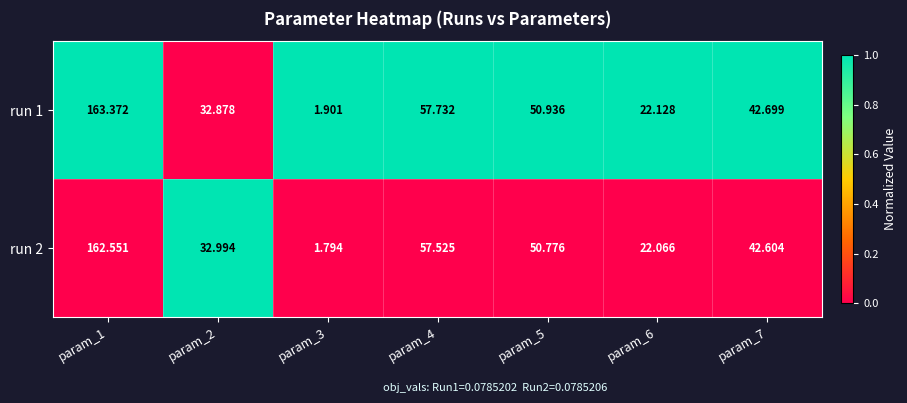

Is the value of run 2 at param_3 greater than the value of run 1 at param_4?

No